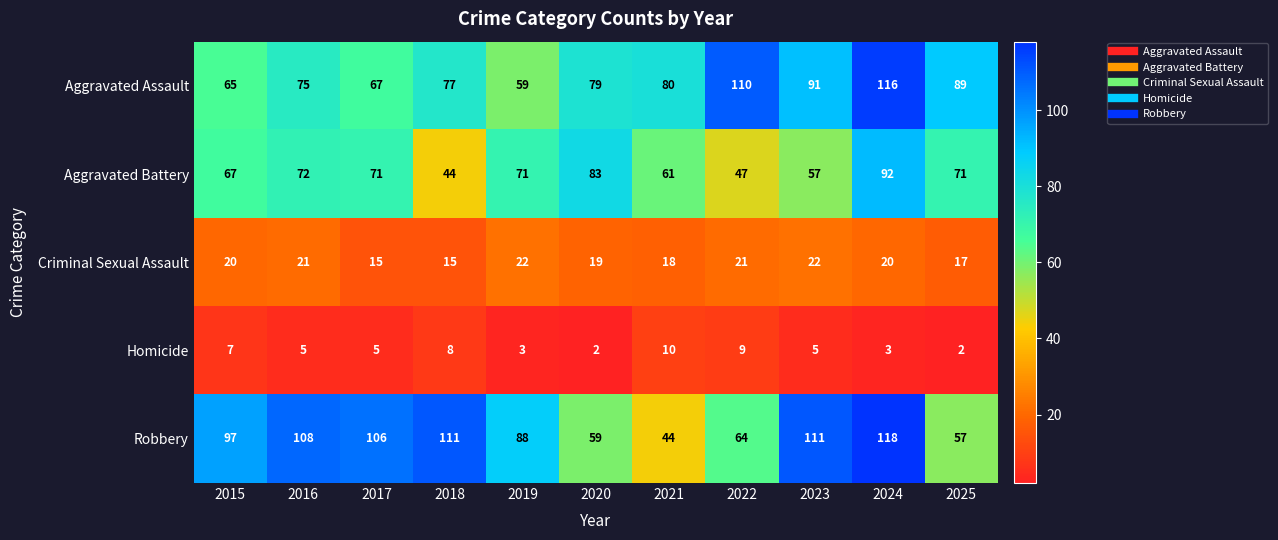

Which series has the widest spread of values?

Robbery